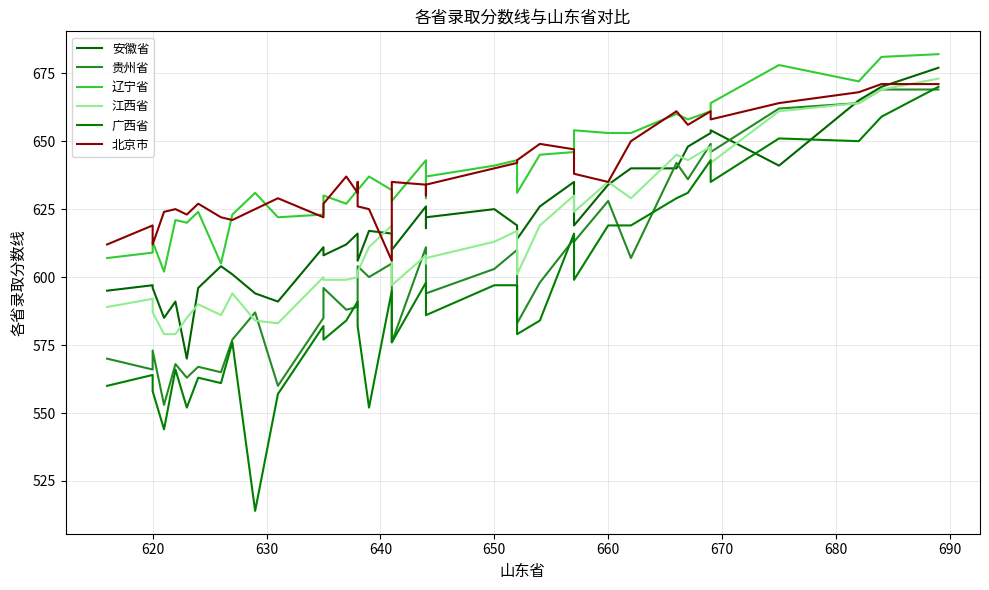

At 690, list the series in order from smallest to largest.

广西省, 贵州省, 江西省, 安徽省, 北京市, 辽宁省